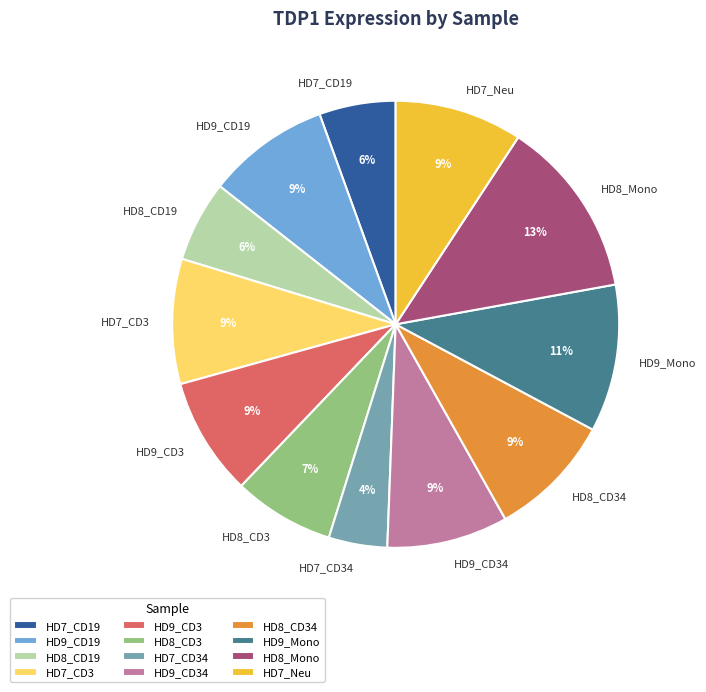

What is the ratio of the value at HD7_CD34 to the value at HD8_CD3?

0.6